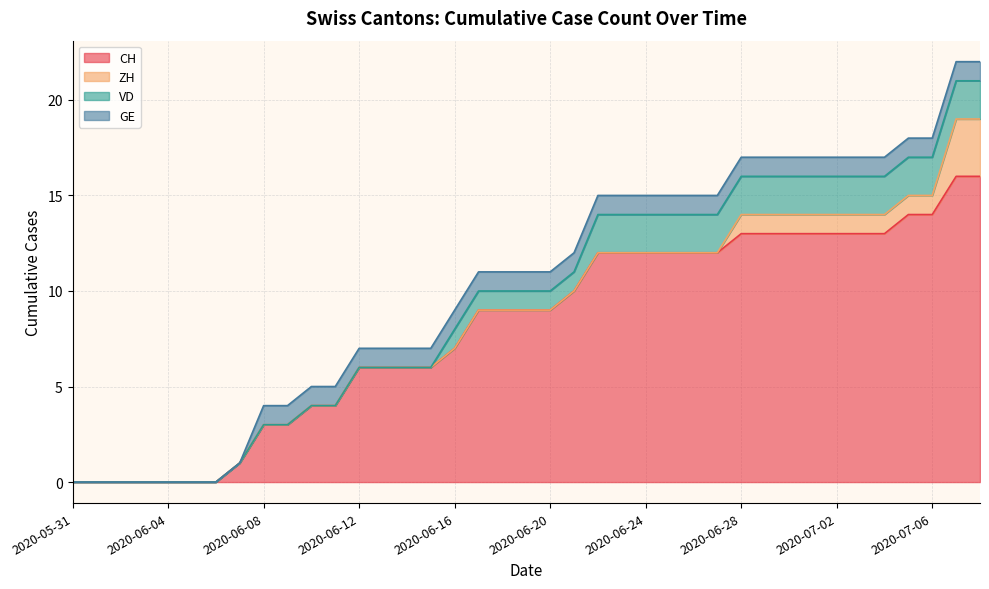

Reading left to right, what are all the values shown in this chart?

CH: 2020-05-31=0	2020-06-01=0	2020-06-02=0	2020-06-03=0	2020-06-04=0	2020-06-05=0	2020-06-06=0	2020-06-07=1	2020-06-08=3	2020-06-09=3	2020-06-10=4	2020-06-11=4	2020-06-12=6	2020-06-13=6	2020-06-14=6	2020-06-15=6	2020-06-16=7	2020-06-17=9	2020-06-18=9	2020-06-19=9	2020-06-20=9	2020-06-21=10	2020-06-22=12	2020-06-23=12	2020-06-24=12	2020-06-25=12	2020-06-26=12	2020-06-27=12	2020-06-28=13	2020-06-29=13	2020-06-30=13	2020-07-01=13	2020-07-02=13	2020-07-03=13	2020-07-04=13	2020-07-05=14	2020-07-06=14	2020-07-07=16	2020-07-08=16
ZH: 2020-05-31=0	2020-06-01=0	2020-06-02=0	2020-06-03=0	2020-06-04=0	2020-06-05=0	2020-06-06=0	2020-06-07=0	2020-06-08=0	2020-06-09=0	2020-06-10=0	2020-06-11=0	2020-06-12=0	2020-06-13=0	2020-06-14=0	2020-06-15=0	2020-06-16=0	2020-06-17=0	2020-06-18=0	2020-06-19=0	2020-06-20=0	2020-06-21=0	2020-06-22=0	2020-06-23=0	2020-06-24=0	2020-06-25=0	2020-06-26=0	2020-06-27=0	2020-06-28=1	2020-06-29=1	2020-06-30=1	2020-07-01=1	2020-07-02=1	2020-07-03=1	2020-07-04=1	2020-07-05=1	2020-07-06=1	2020-07-07=3	2020-07-08=3
VD: 2020-05-31=0	2020-06-01=0	2020-06-02=0	2020-06-03=0	2020-06-04=0	2020-06-05=0	2020-06-06=0	2020-06-07=0	2020-06-08=0	2020-06-09=0	2020-06-10=0	2020-06-11=0	2020-06-12=0	2020-06-13=0	2020-06-14=0	2020-06-15=0	2020-06-16=1	2020-06-17=1	2020-06-18=1	2020-06-19=1	2020-06-20=1	2020-06-21=1	2020-06-22=2	2020-06-23=2	2020-06-24=2	2020-06-25=2	2020-06-26=2	2020-06-27=2	2020-06-28=2	2020-06-29=2	2020-06-30=2	2020-07-01=2	2020-07-02=2	2020-07-03=2	2020-07-04=2	2020-07-05=2	2020-07-06=2	2020-07-07=2	2020-07-08=2
GE: 2020-05-31=0	2020-06-01=0	2020-06-02=0	2020-06-03=0	2020-06-04=0	2020-06-05=0	2020-06-06=0	2020-06-07=0	2020-06-08=1	2020-06-09=1	2020-06-10=1	2020-06-11=1	2020-06-12=1	2020-06-13=1	2020-06-14=1	2020-06-15=1	2020-06-16=1	2020-06-17=1	2020-06-18=1	2020-06-19=1	2020-06-20=1	2020-06-21=1	2020-06-22=1	2020-06-23=1	2020-06-24=1	2020-06-25=1	2020-06-26=1	2020-06-27=1	2020-06-28=1	2020-06-29=1	2020-06-30=1	2020-07-01=1	2020-07-02=1	2020-07-03=1	2020-07-04=1	2020-07-05=1	2020-07-06=1	2020-07-07=1	2020-07-08=1